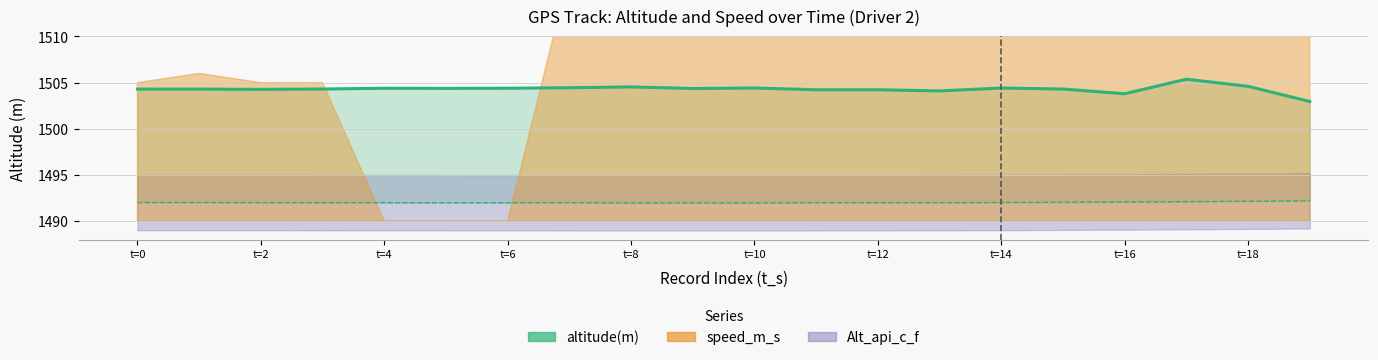

List the labels in order of Alt_api_c_f value, largest first.

19, 18, 17, 16, 15, 0, 14, 1, 2, 3, 13, 4, 5, 12, 6, 11, 7, 8, 10, 9